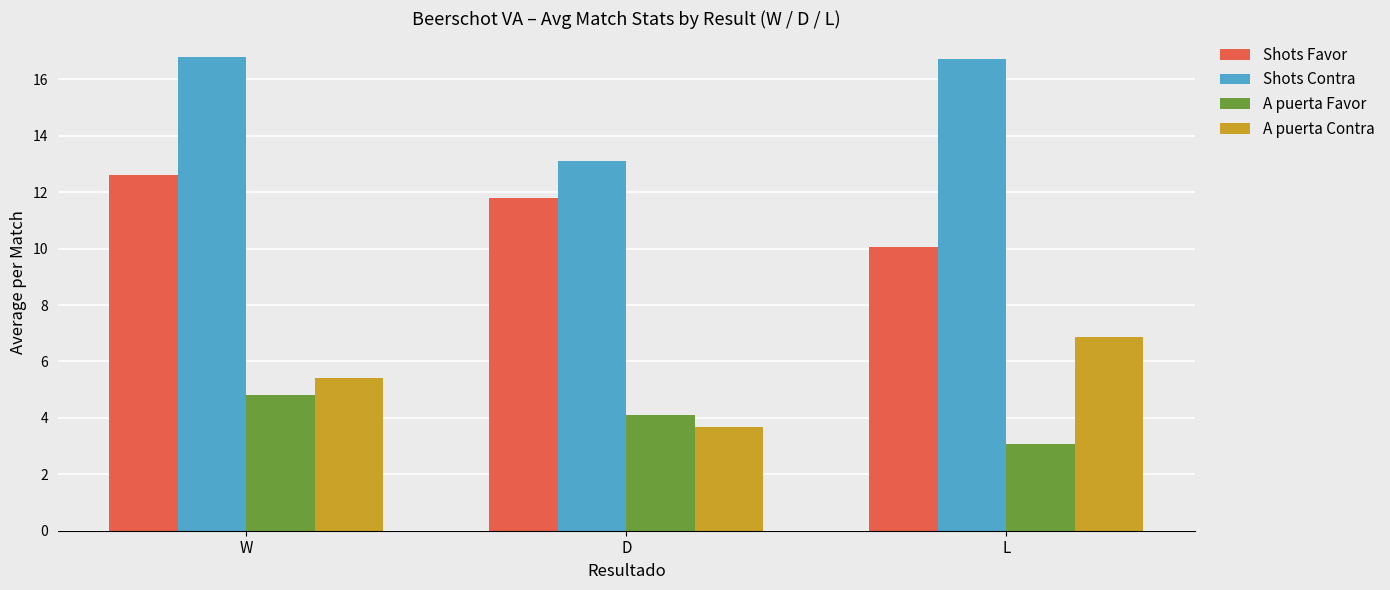

What is the label of the 2nd bar from the right?

D